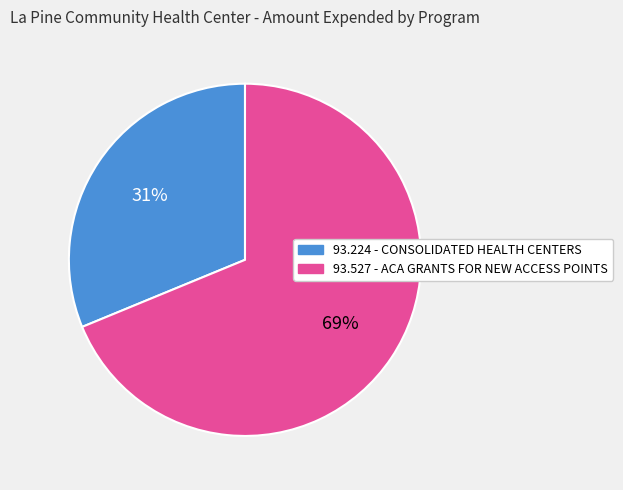

To the nearest percent, what is the average slice percentage?

50%